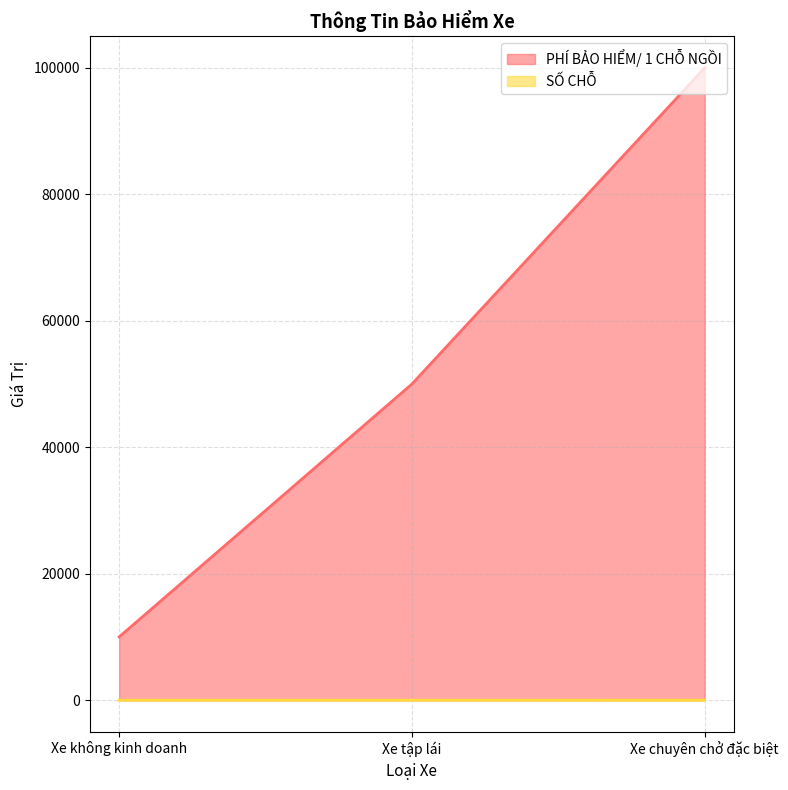

What is the difference between the maximum and minimum values in the PHÍ BẢO HIỂM/ 1 CHỖ NGỒI series?

90000